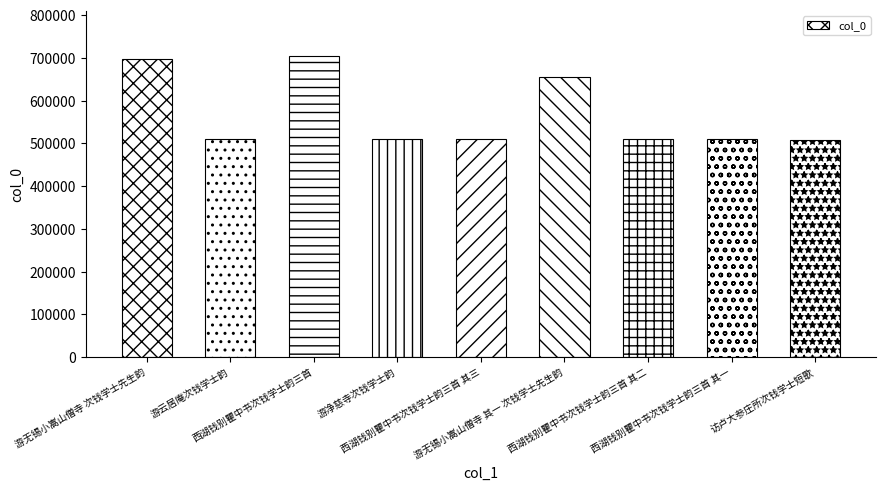

What is the difference between the values at 西湖钱别瞿中书次钱学士韵三首 其二 and 游净慈寺次钱学士韵?

2